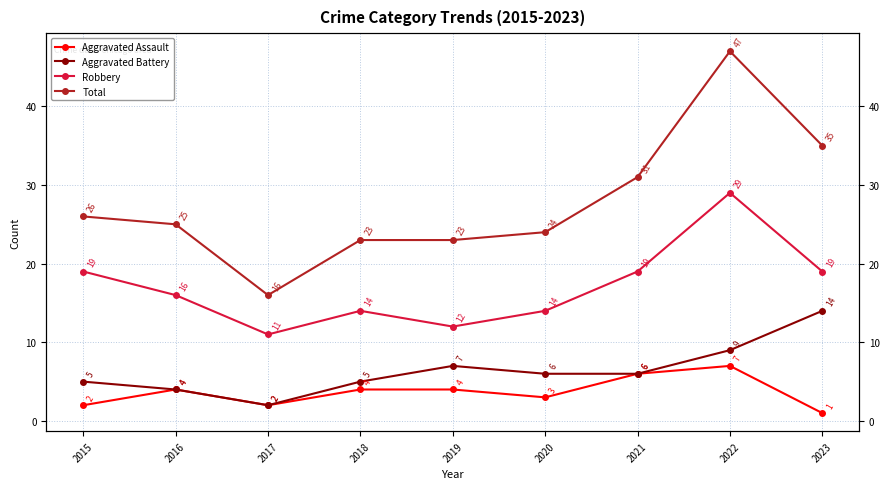

Reading left to right, list all the values displayed in this chart.

Aggravated Assault: 2	4	2	4	4	3	6	7	1
Aggravated Battery: 5	4	2	5	7	6	6	9	14
Robbery: 19	16	11	14	12	14	19	29	19
Total: 26	25	16	23	23	24	31	47	35